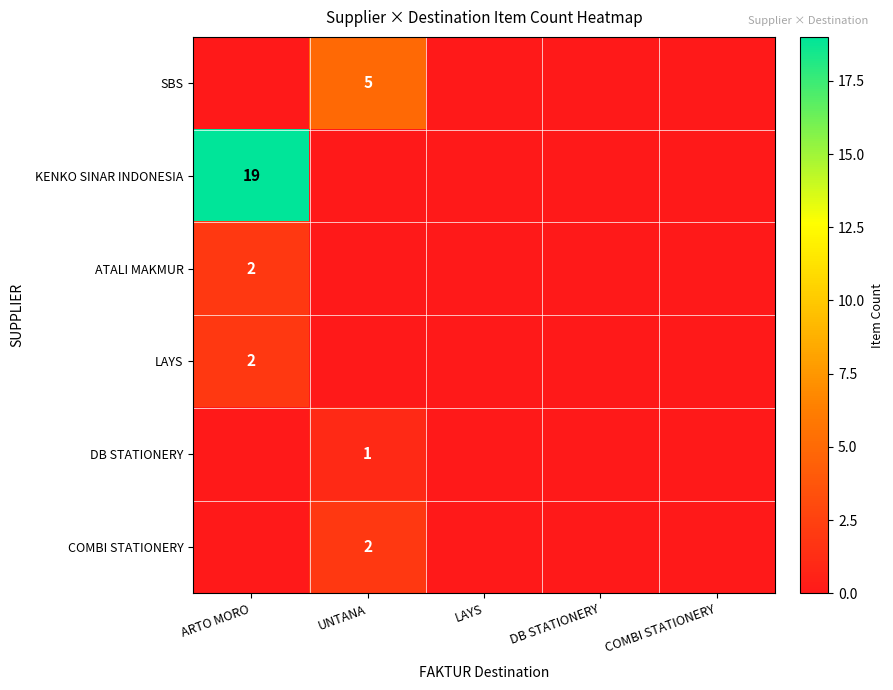

True or false: ATALI MAKMUR has a value of 1 at ARTO MORO.

False